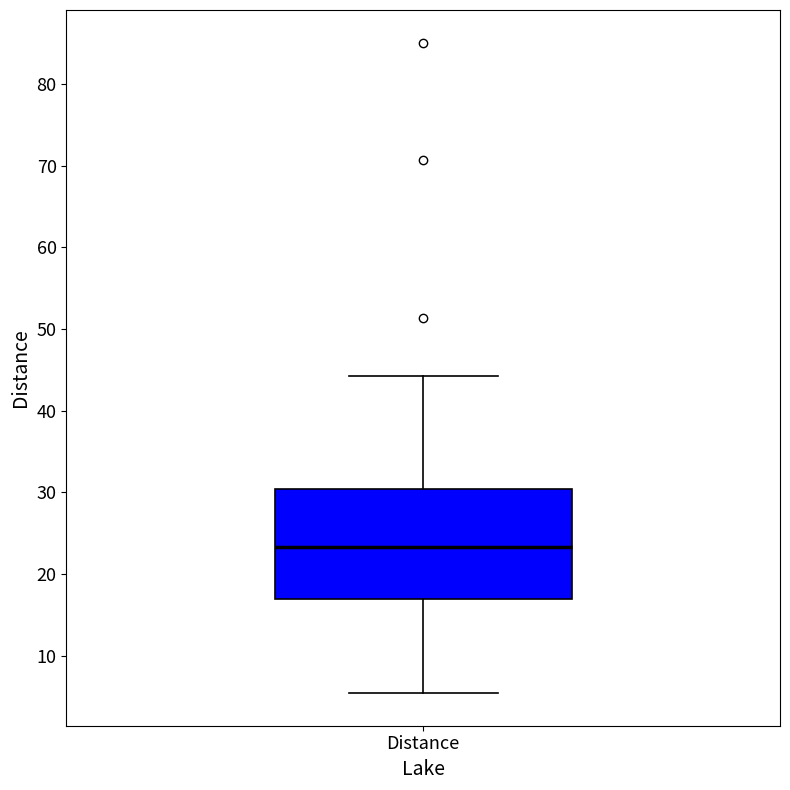

Transcribe this box plot: give where the median line is, the range the box spans, and where the two whiskers end, as read against the y-axis. The values are not printed on the chart, so give them approximately, as read against the axis.

median 23, box 17 to 30, whiskers 5 to 44